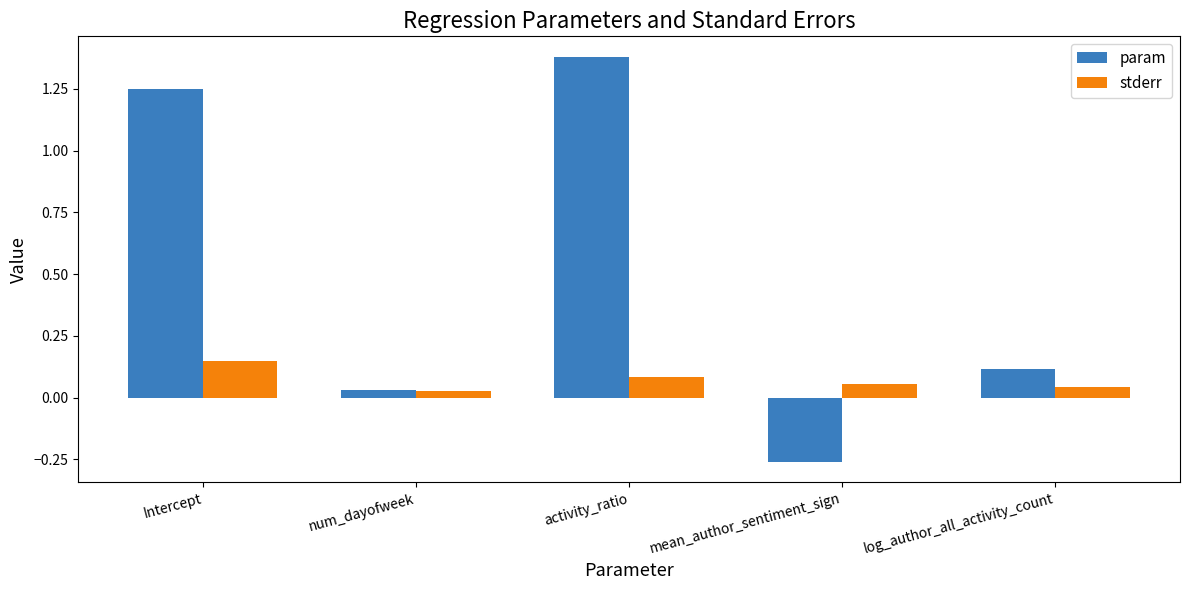

How many bars are there in total?

10